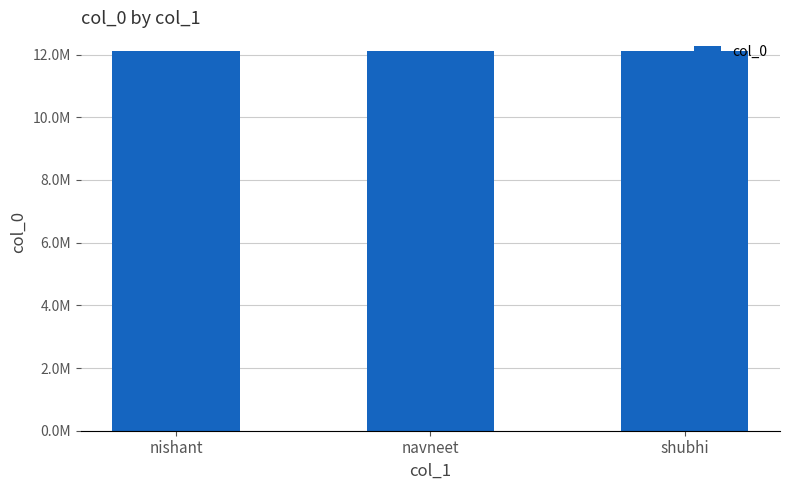

Are the bars horizontal?

No